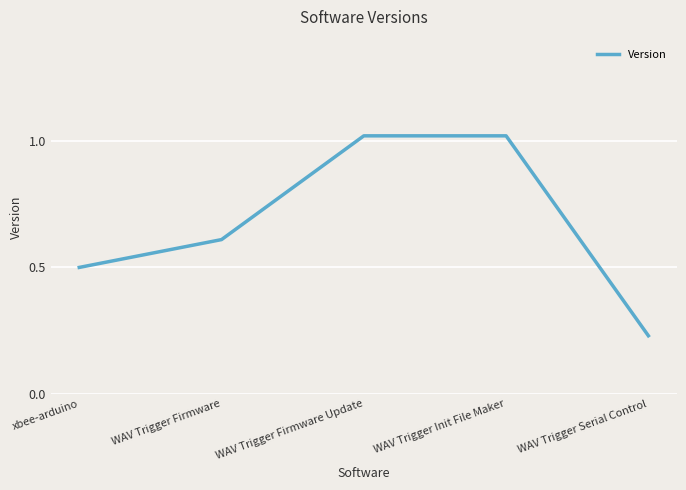

True or false: the data has more than 1 interior local peaks.

False